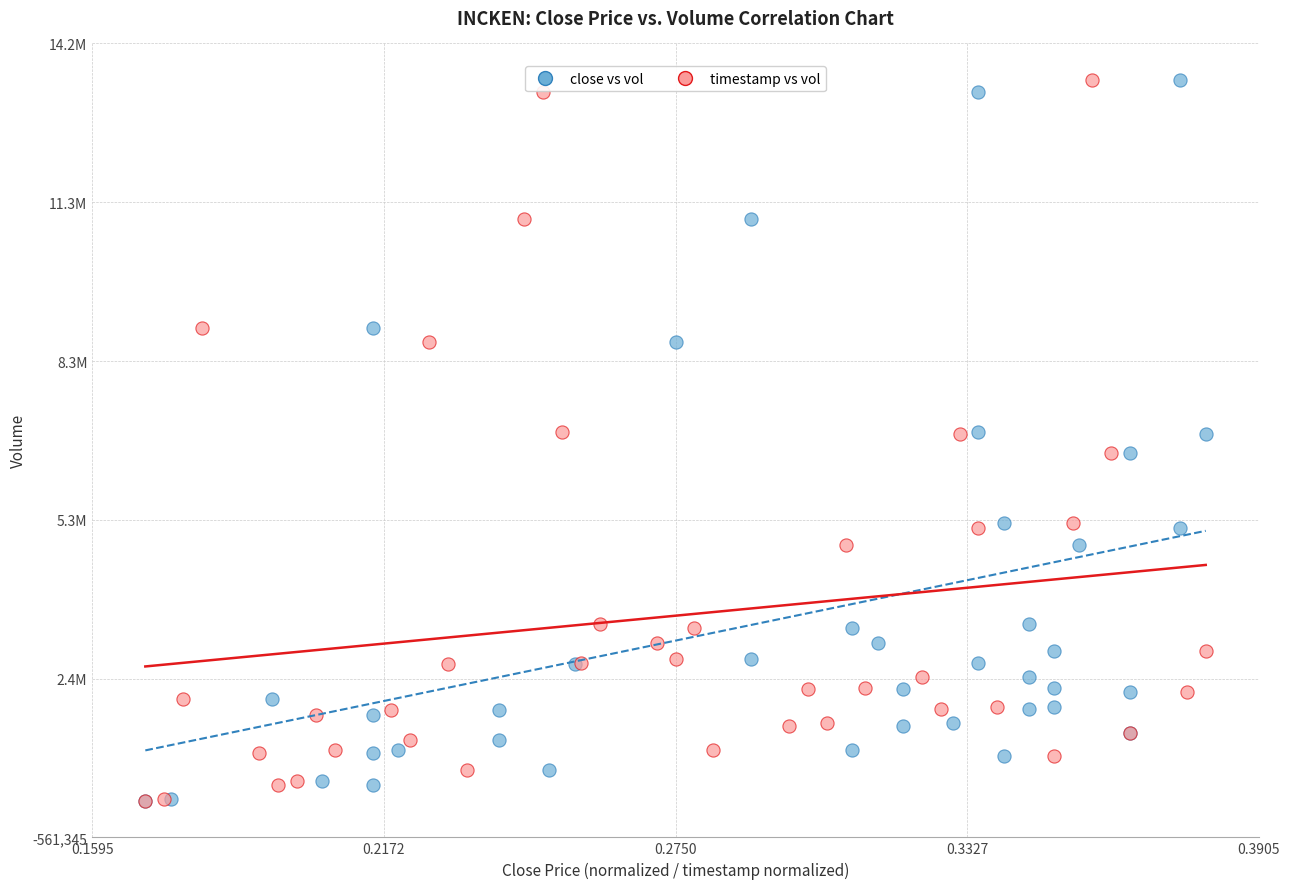

What are all the series names shown in the legend?

close vs vol, timestamp vs vol